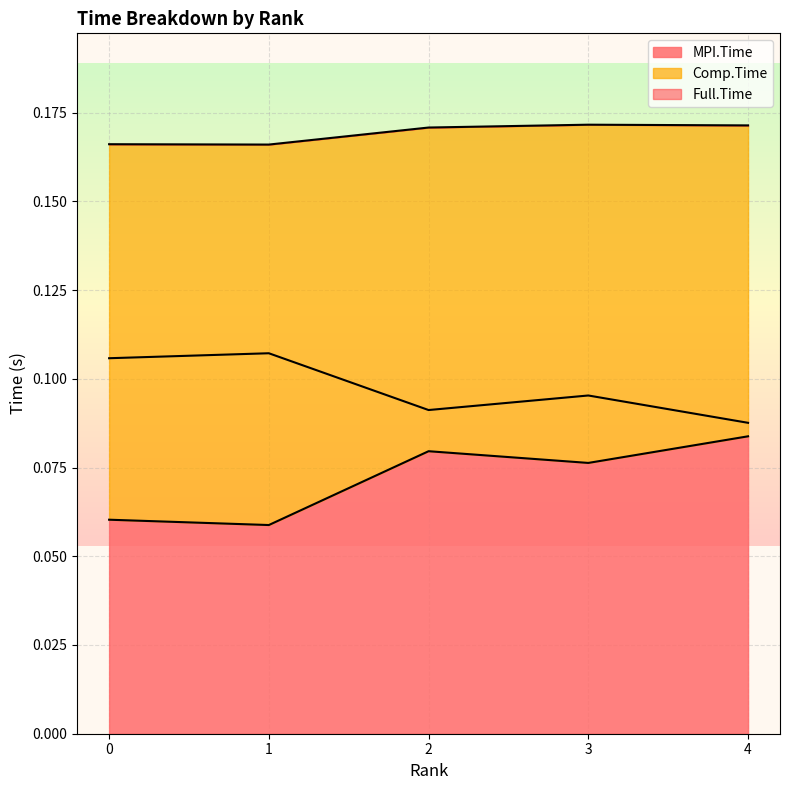

True or false: Full.Time has more than 0 interior local peaks.

True